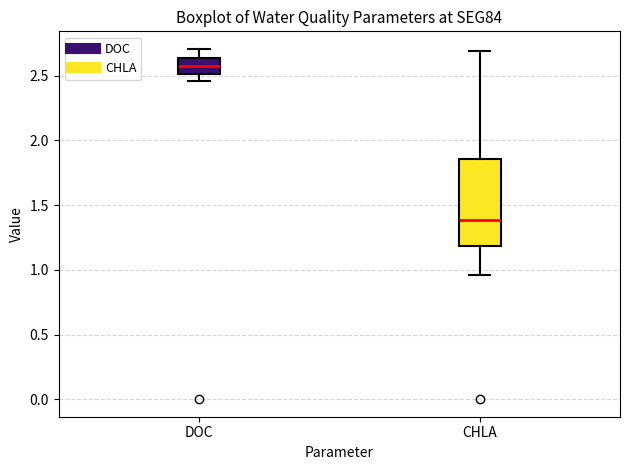

Reading left to right, read every box against the y-axis: the position of its median line, the range the box covers, and the ends of its whiskers. The values are not printed on the chart, so give them approximately, as read against the axis.

DOC: median 2.55, box 2.50 to 2.65, whiskers 2.45 to 2.70
CHLA: median 1.40, box 1.20 to 1.85, whiskers 0.95 to 2.70